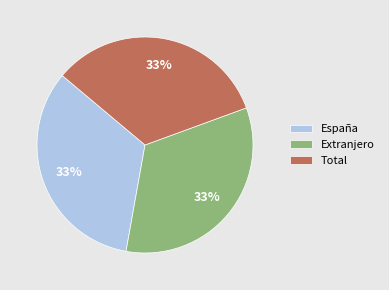

How many segments does this pie chart have?

3